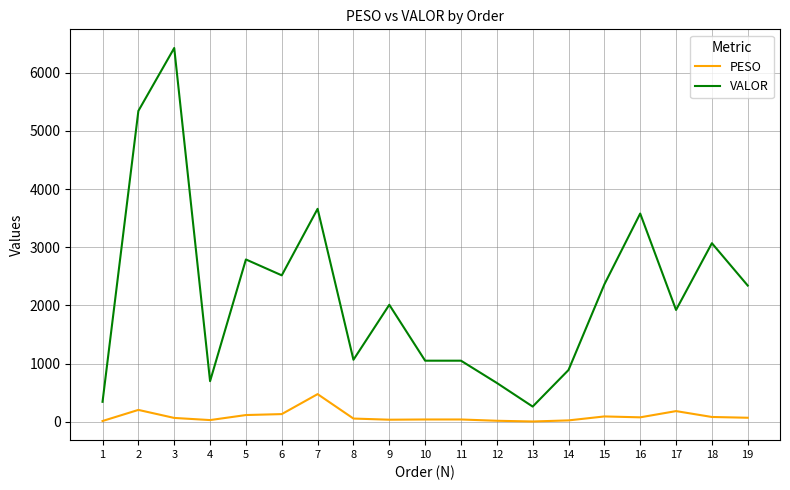

What is the spread (max minus min) of values at 7?

3185.2